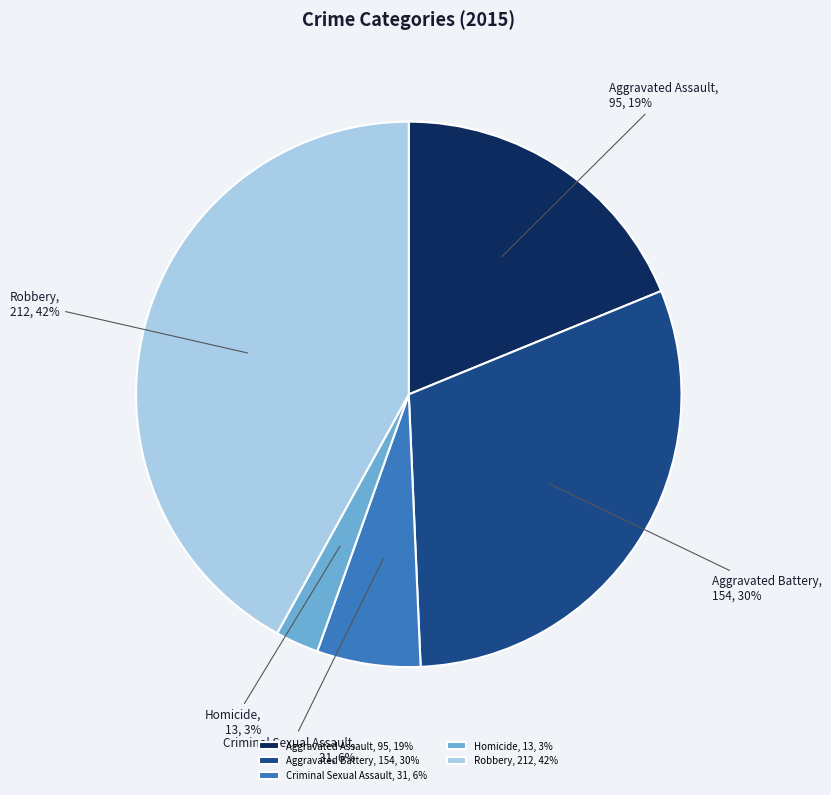

True or false: Aggravated Assault accounts for 19% of the total.

True